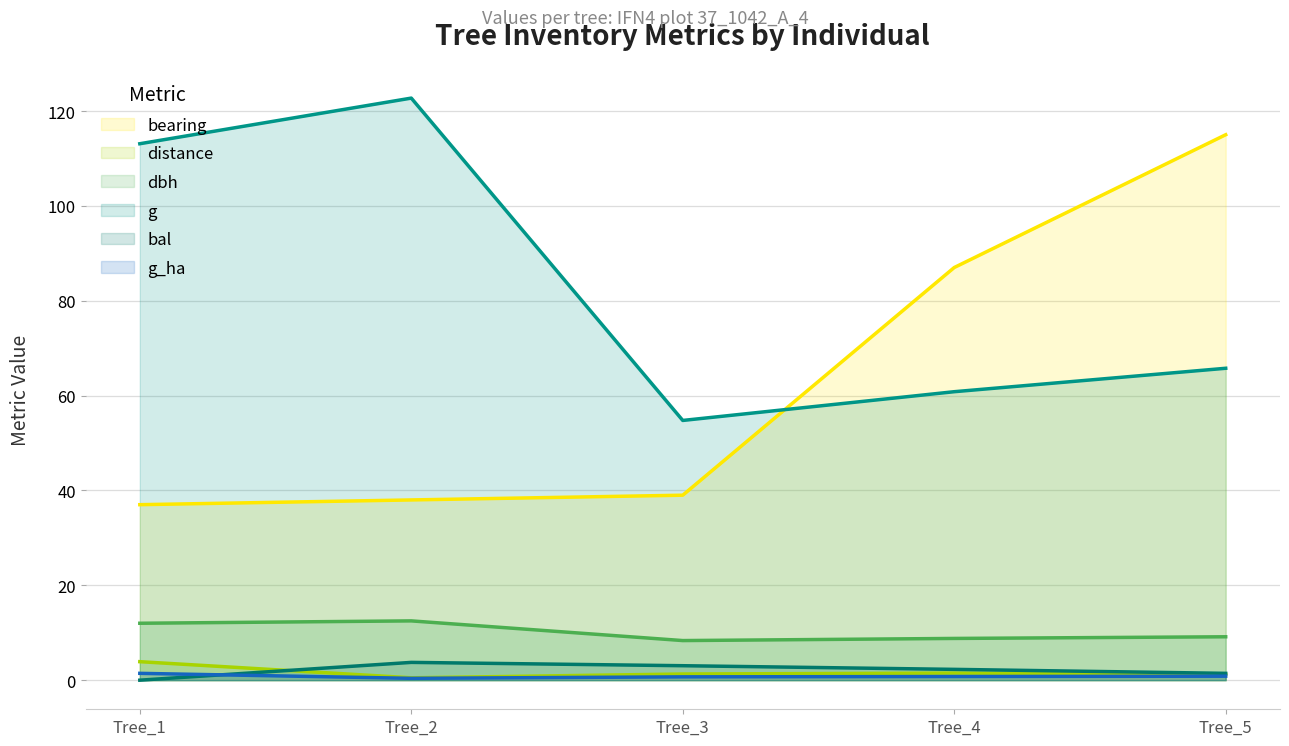

Rank the categories by bearing value from highest to lowest.

Tree_5, Tree_4, Tree_3, Tree_2, Tree_1